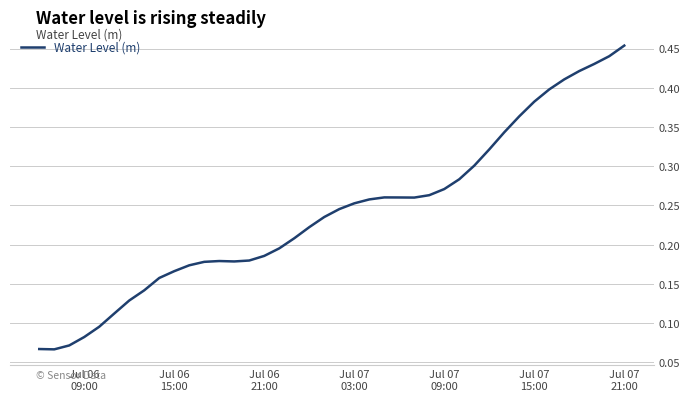

What is the value of the 12th point from the left?

0.2